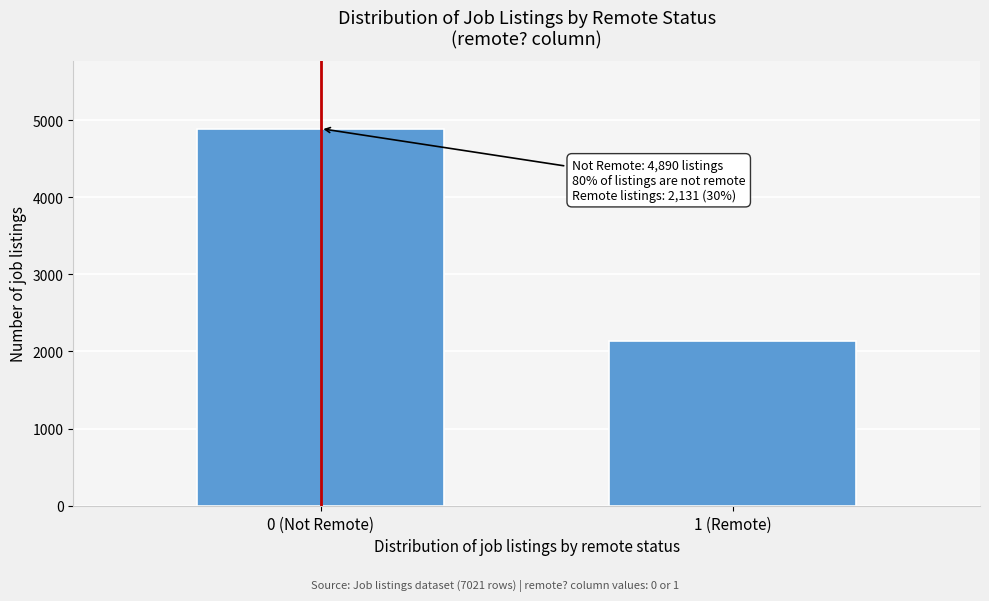

Reading right to left, extract all data points from this chart.

2131	4890